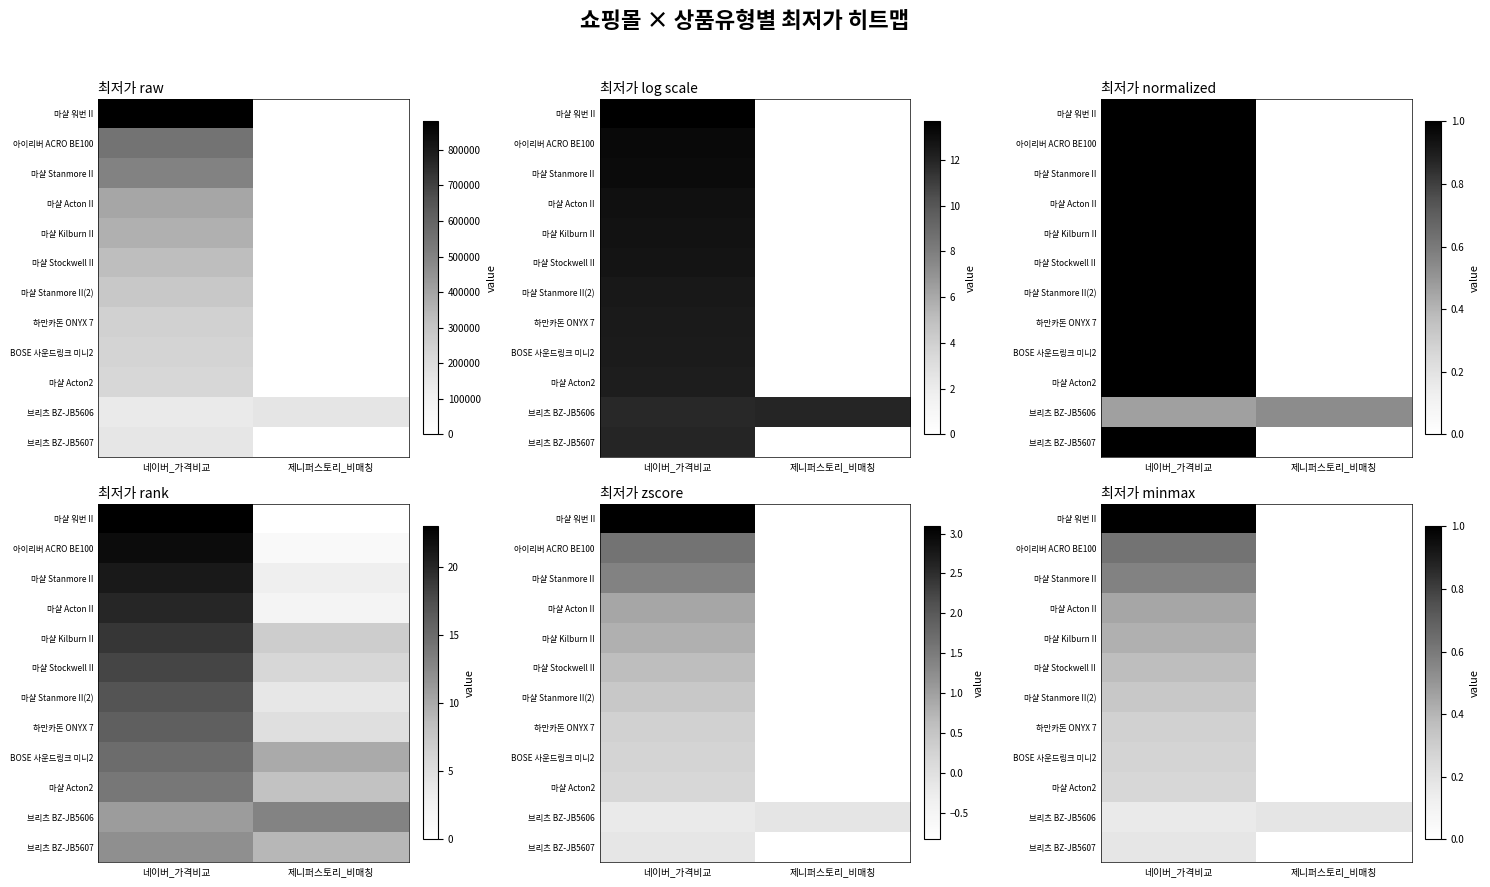

What is the sum of all 하만카돈 ONYX 7 values?

0.3